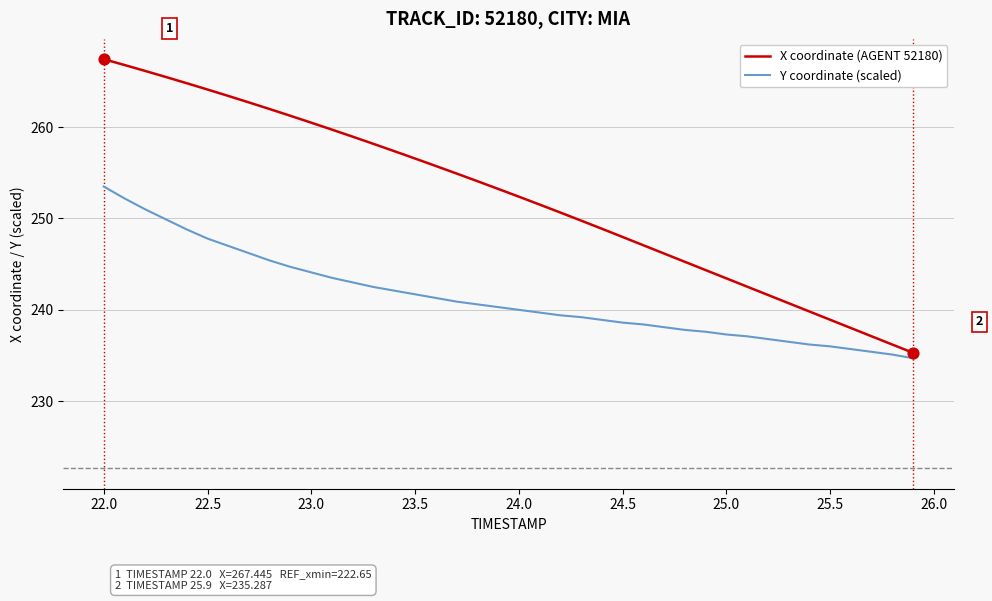

Which series has the largest total across all categories?

X coordinate (AGENT 52180)